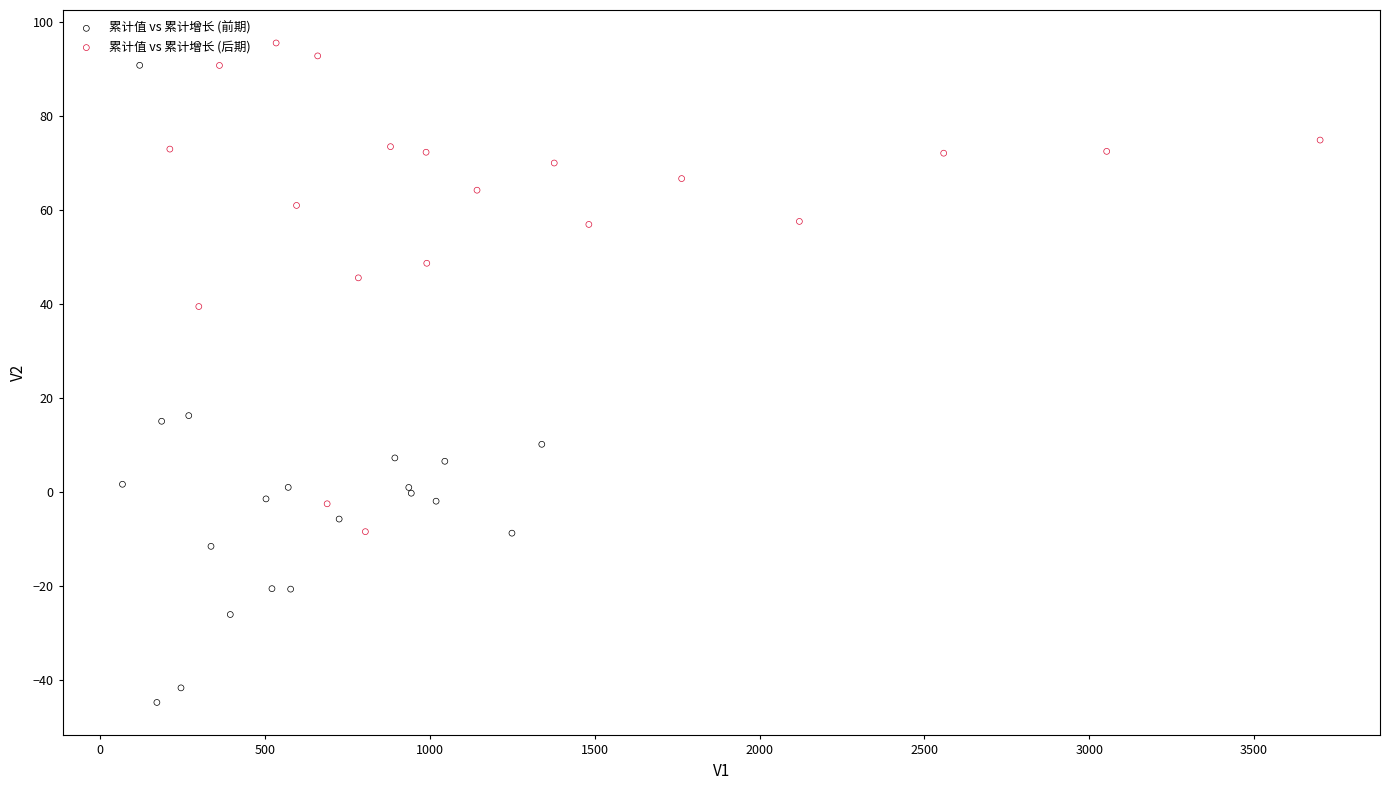

Which series has the largest Y range (max minus min)?

累计值 vs 累计增长 (前期)